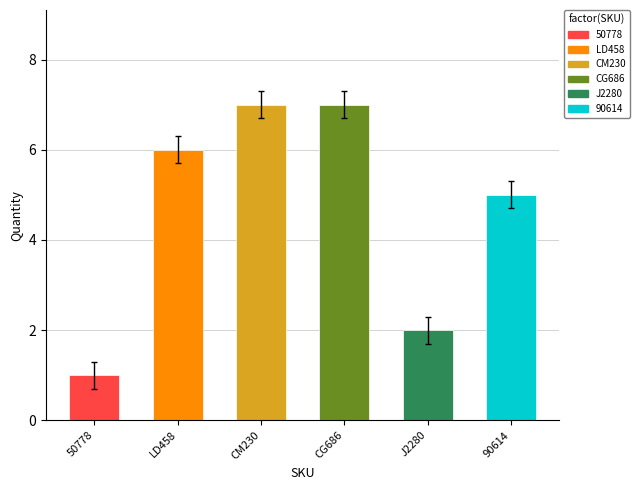

Are the bars grouped side by side (vs. stacked)?

No